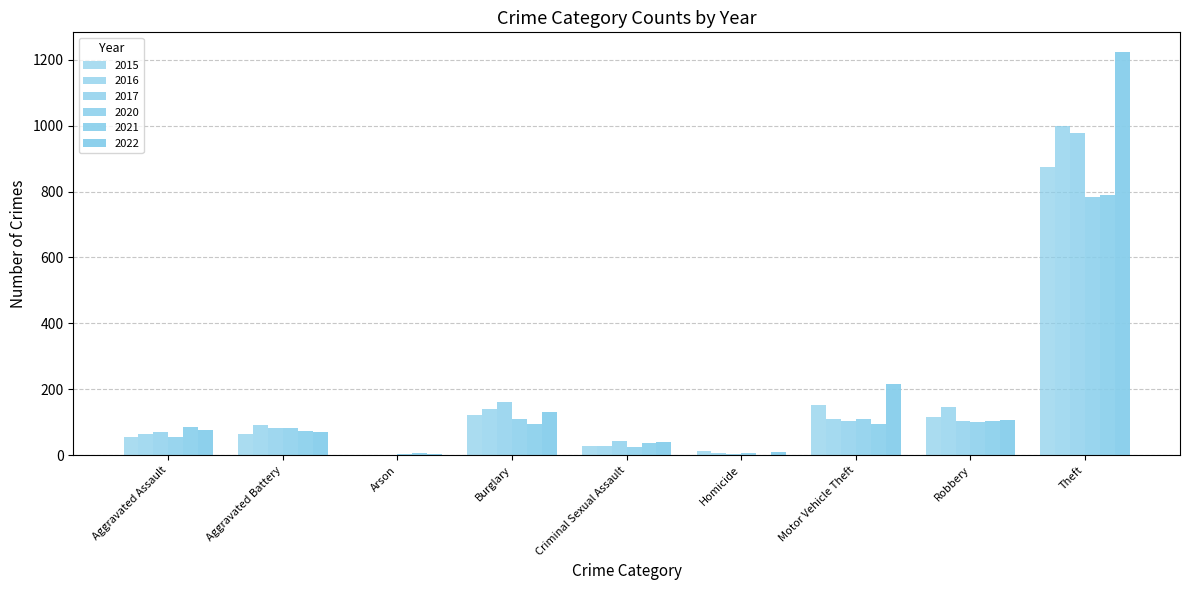

At which label does 2017 first exceed 83?

Burglary